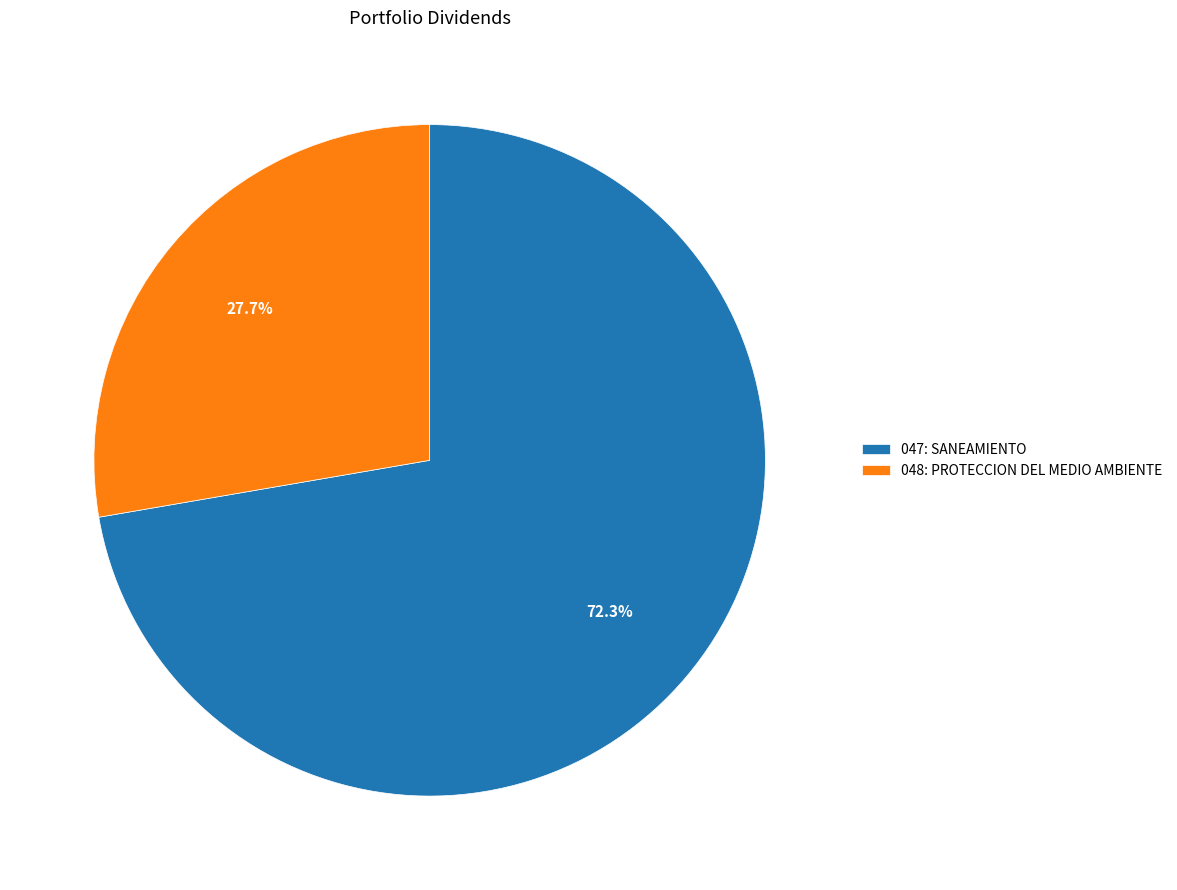

Which has a higher value, 048: PROTECCION DEL MEDIO AMBIENTE or 047: SANEAMIENTO?

047: SANEAMIENTO